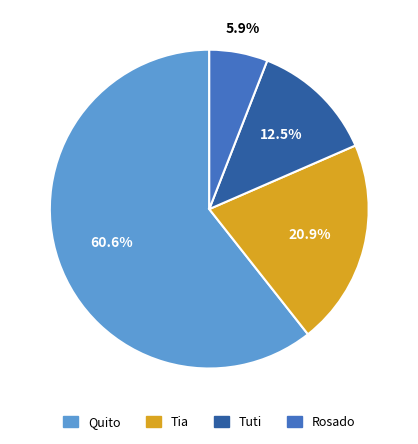

Rank the categories by value from highest to lowest.

Quito, Tia, Tuti, Rosado